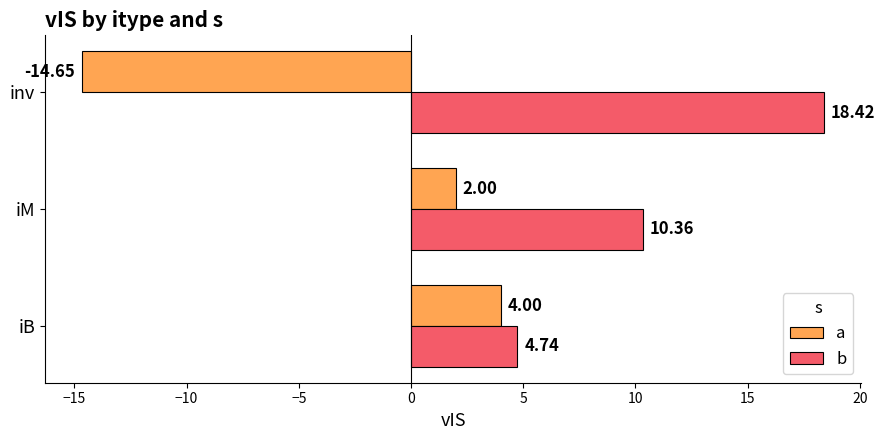

Which series has the largest total across all categories?

b